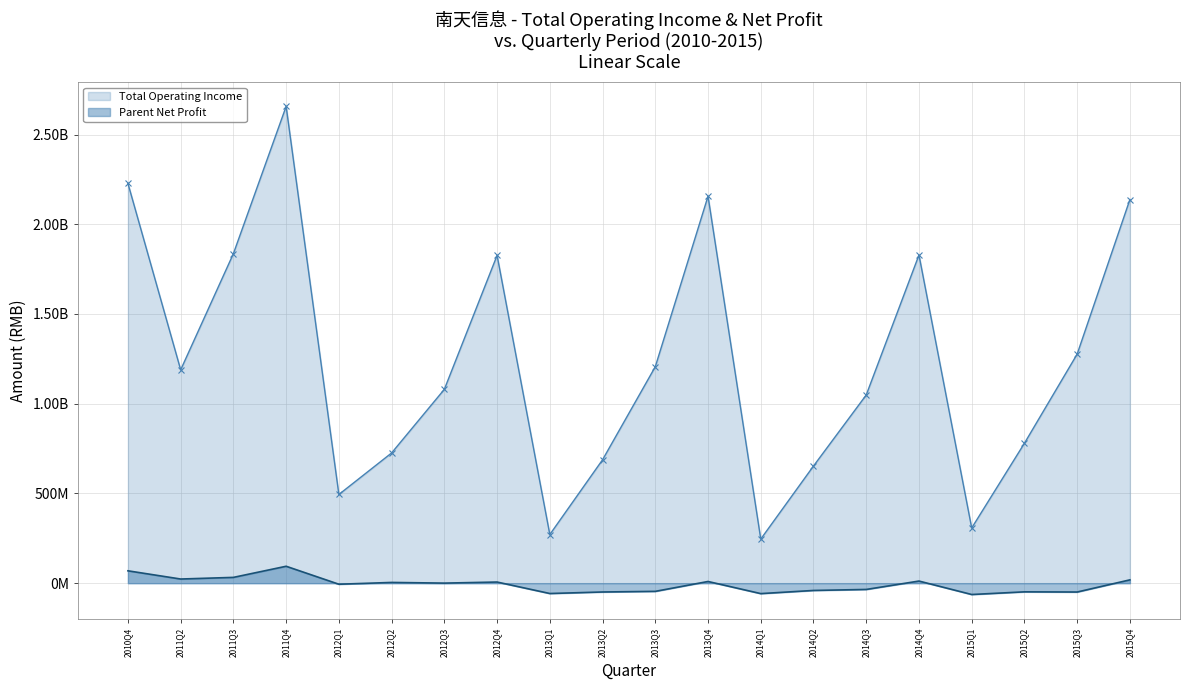

Which category has the highest value in the Parent Net Profit series?

2011Q4